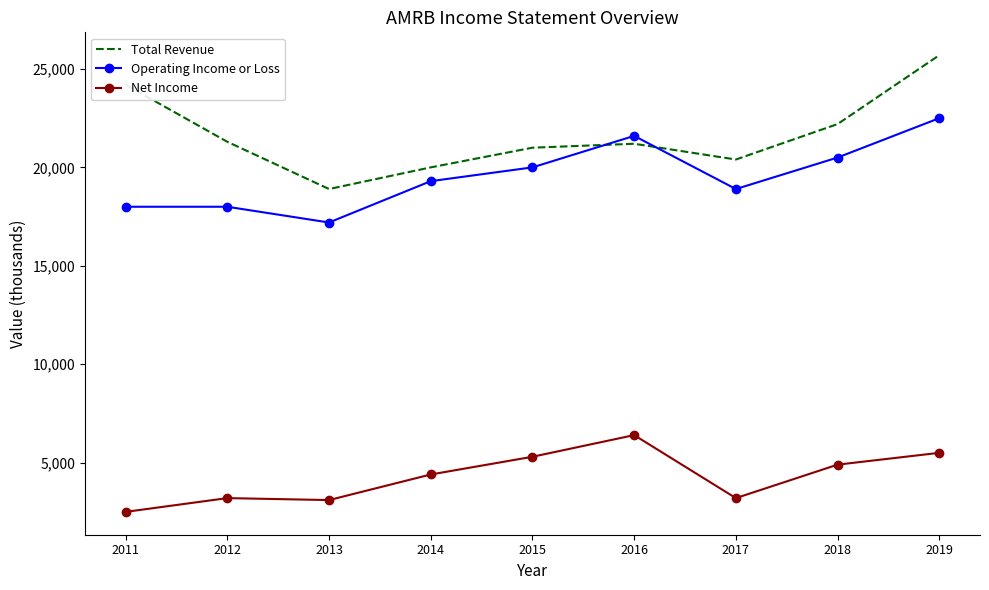

True or false: Total Revenue and Net Income intersect in this chart.

False